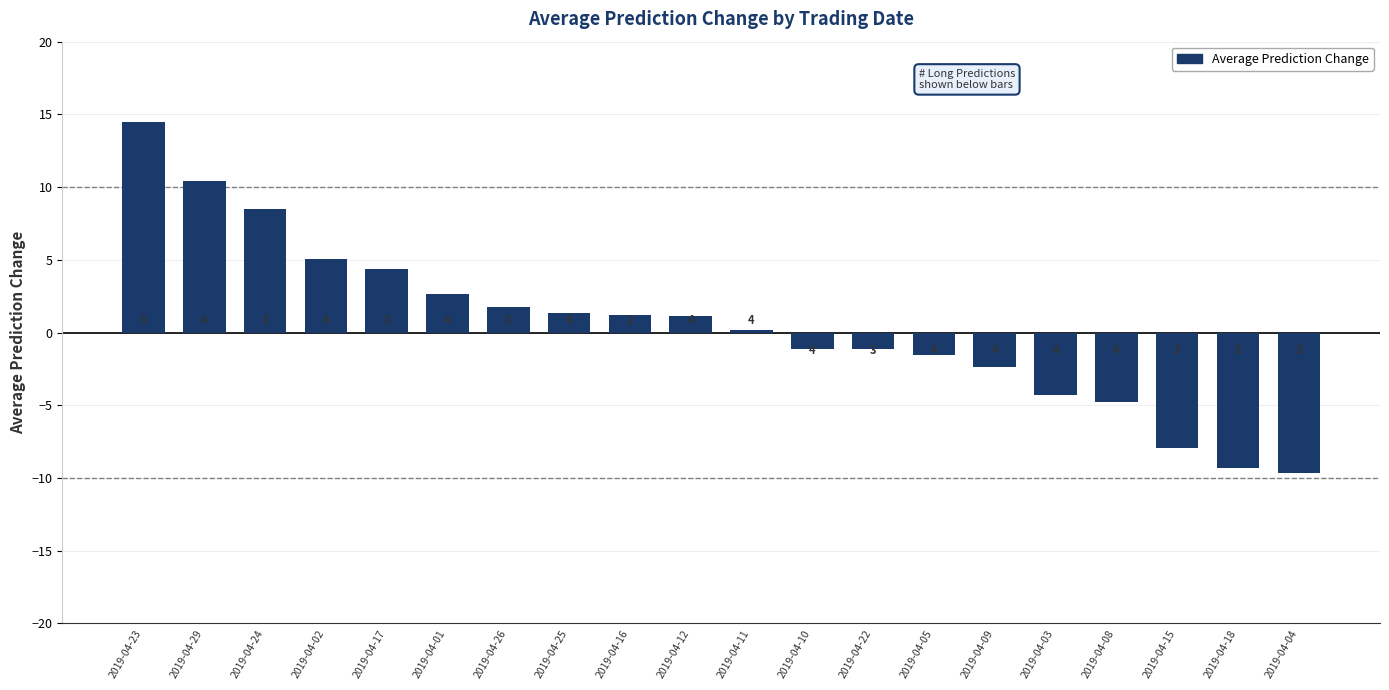

What is the value of the 17th bar from the left?

-4.8